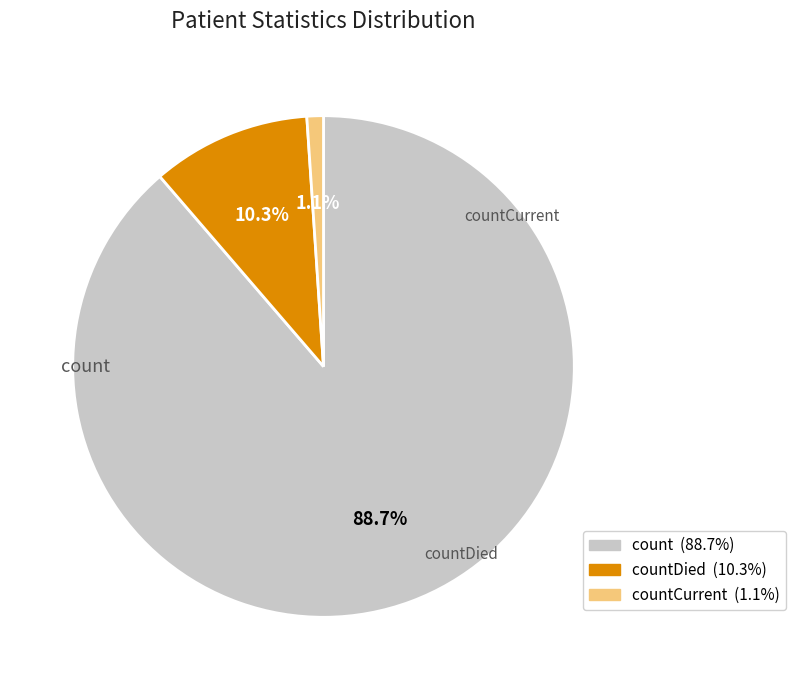

Is there a majority slice in this chart?

Yes